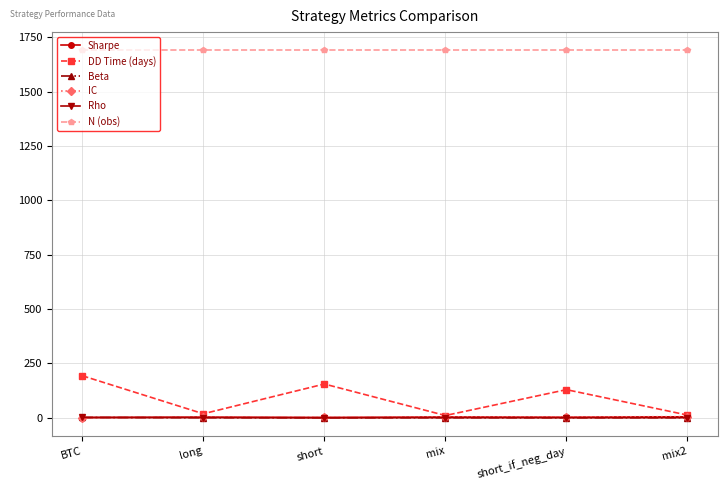

Is the value of IC at mix greater than the value of N (obs) at short?

No